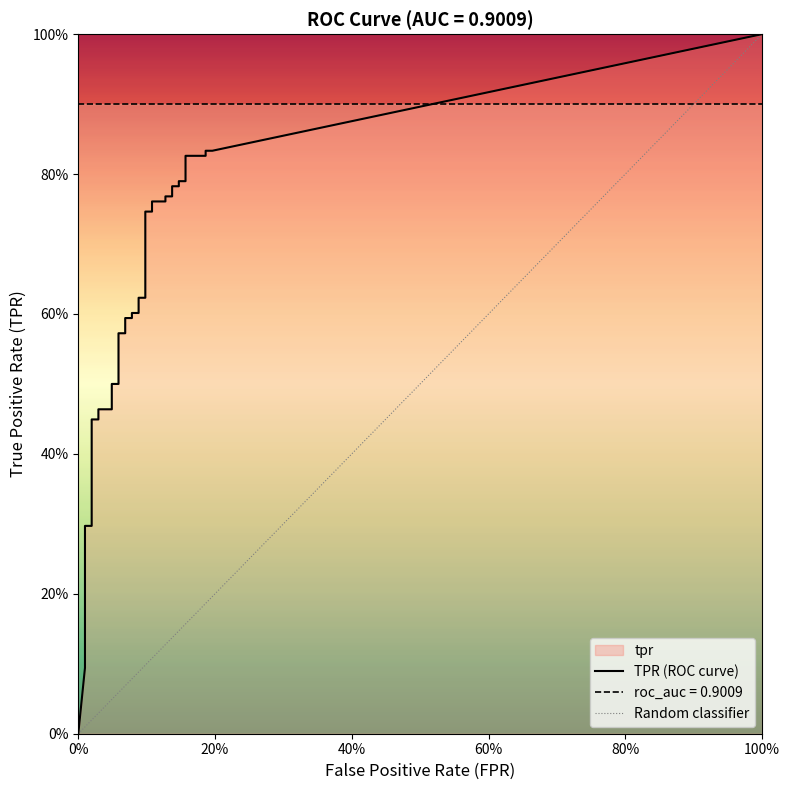

What is the label of the 39th point from the right?

tpr